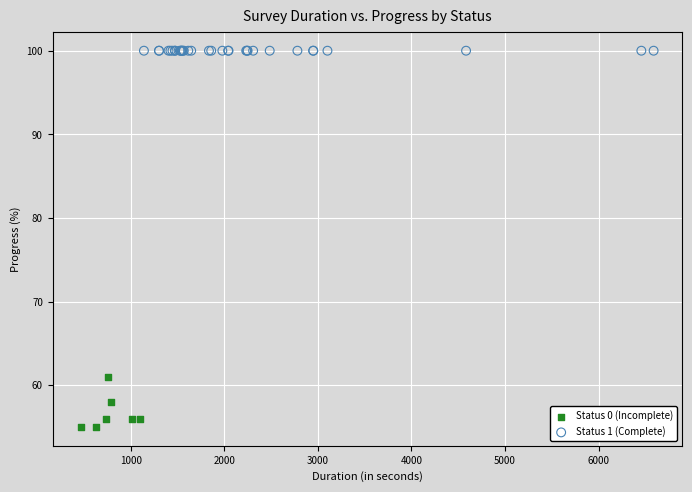

Which series contains the highest Y value?

Status 1 (Complete)